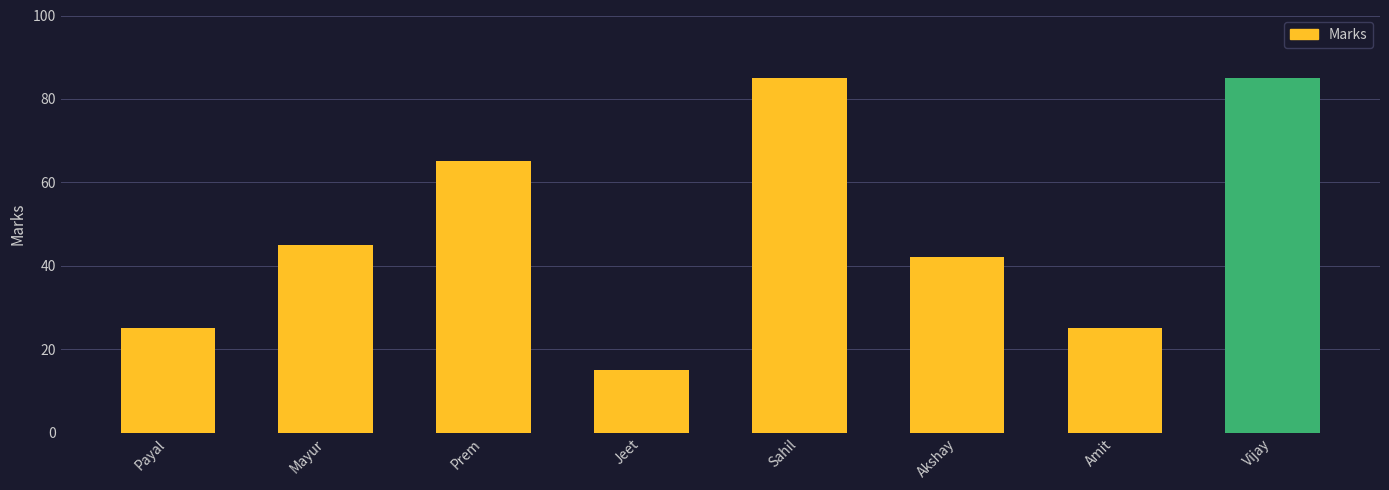

What is the difference between the second highest and minimum values?

70